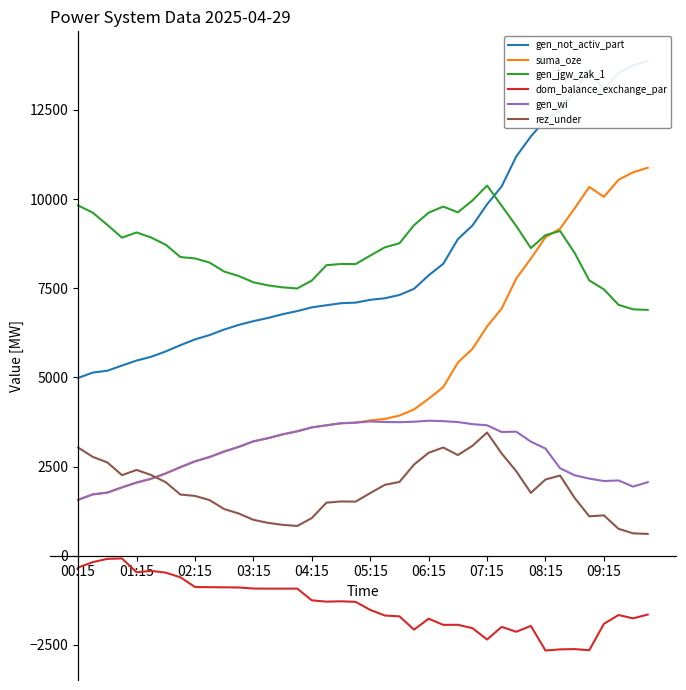

Does the chart have visible grid lines?

No